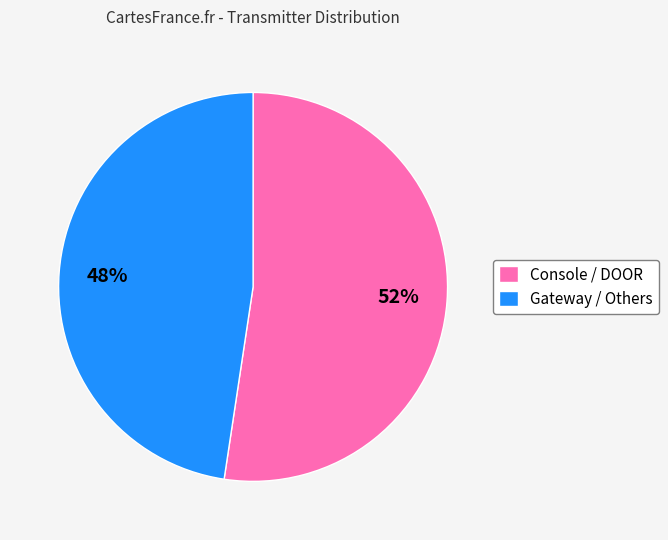

To the nearest percent, what percentage of the pie is Gateway / Others?

48%